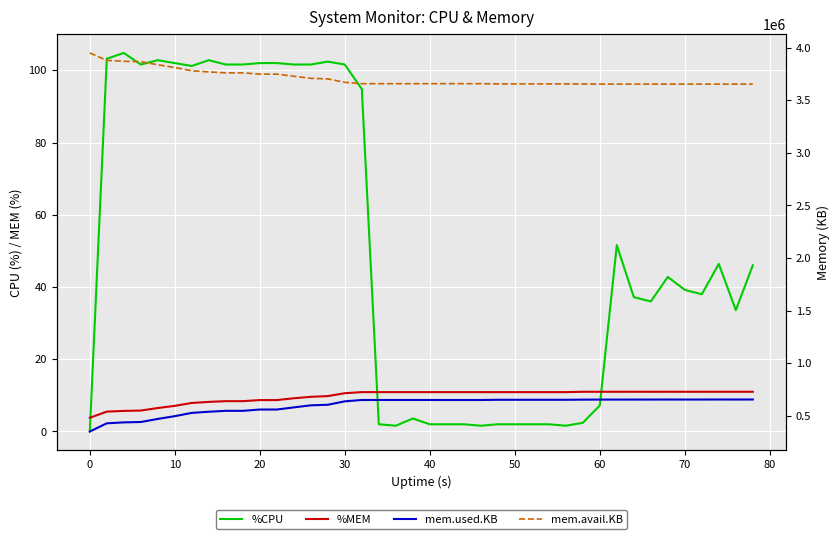

True or false: %MEM and mem.used.KB intersect in this chart.

False